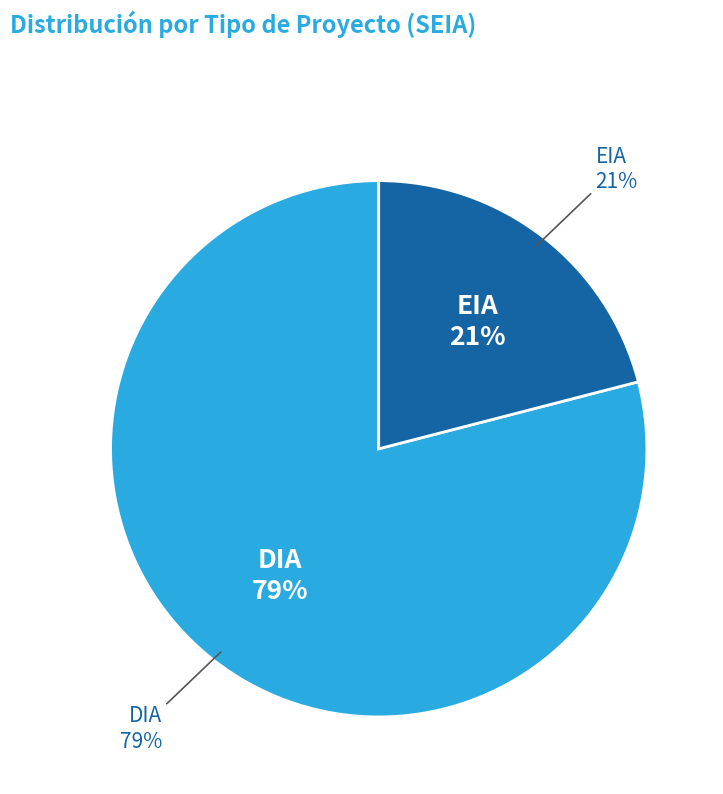

Is it true that EIA is 14% of the pie?

False